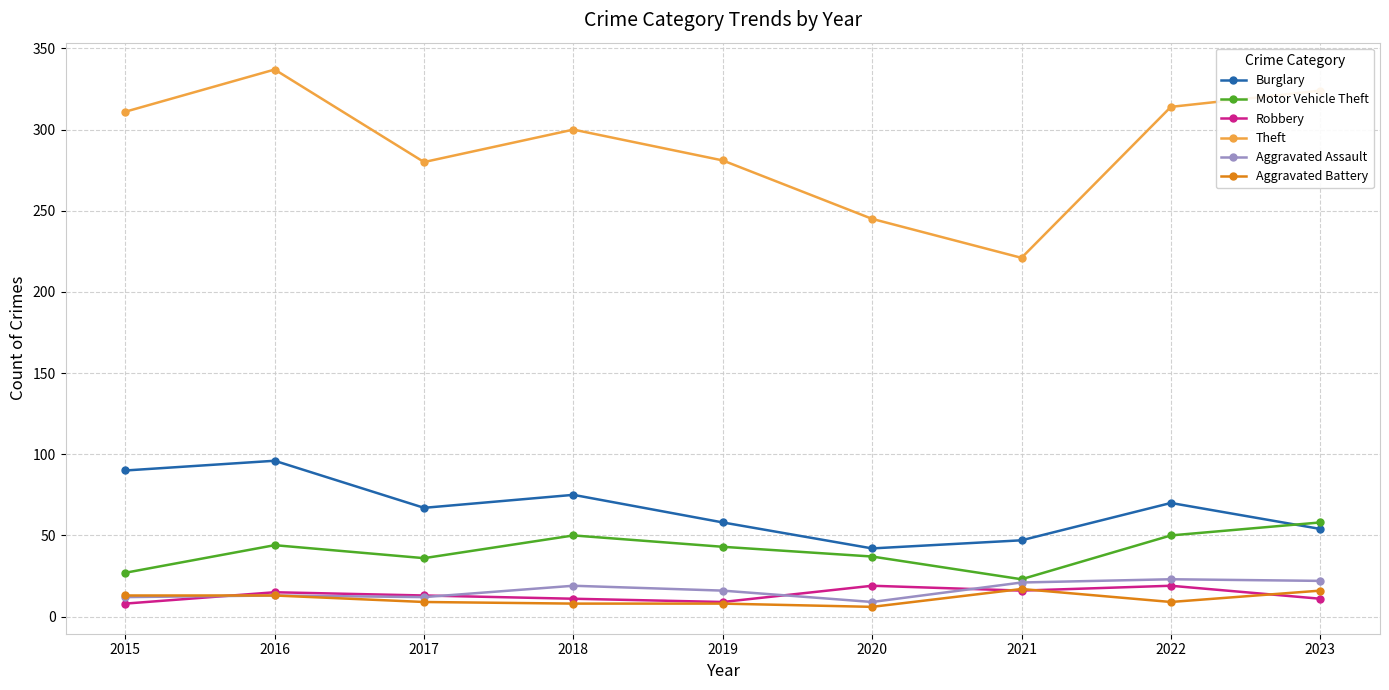

At how many categories does at least one series exceed 93?

9